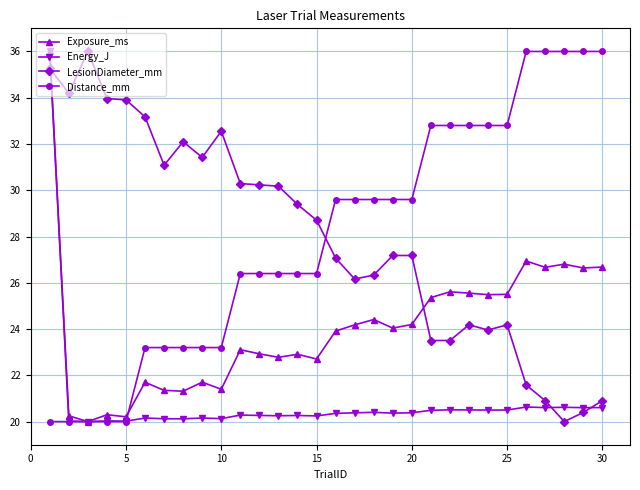

What is the value of the Exposure_ms point at the 23rd from the left?

25.6